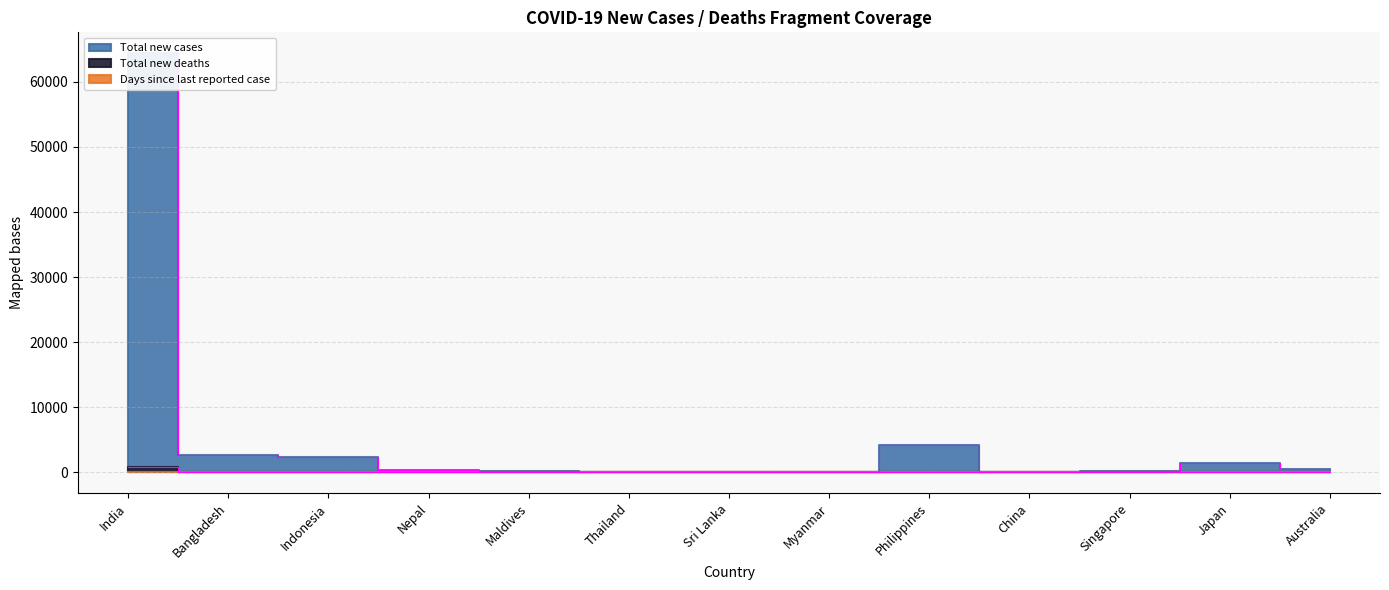

How many data points in Total new deaths are less than 1?

6